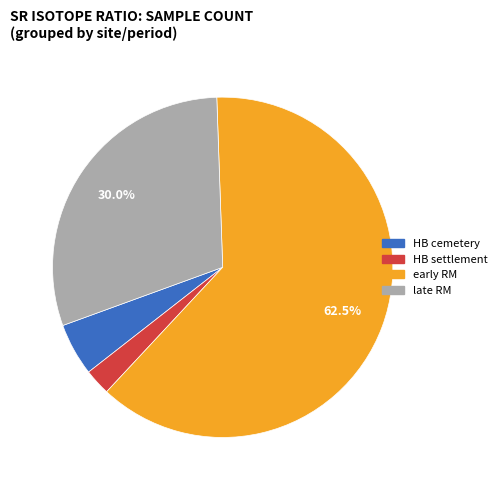

Is there a majority slice in this chart?

Yes